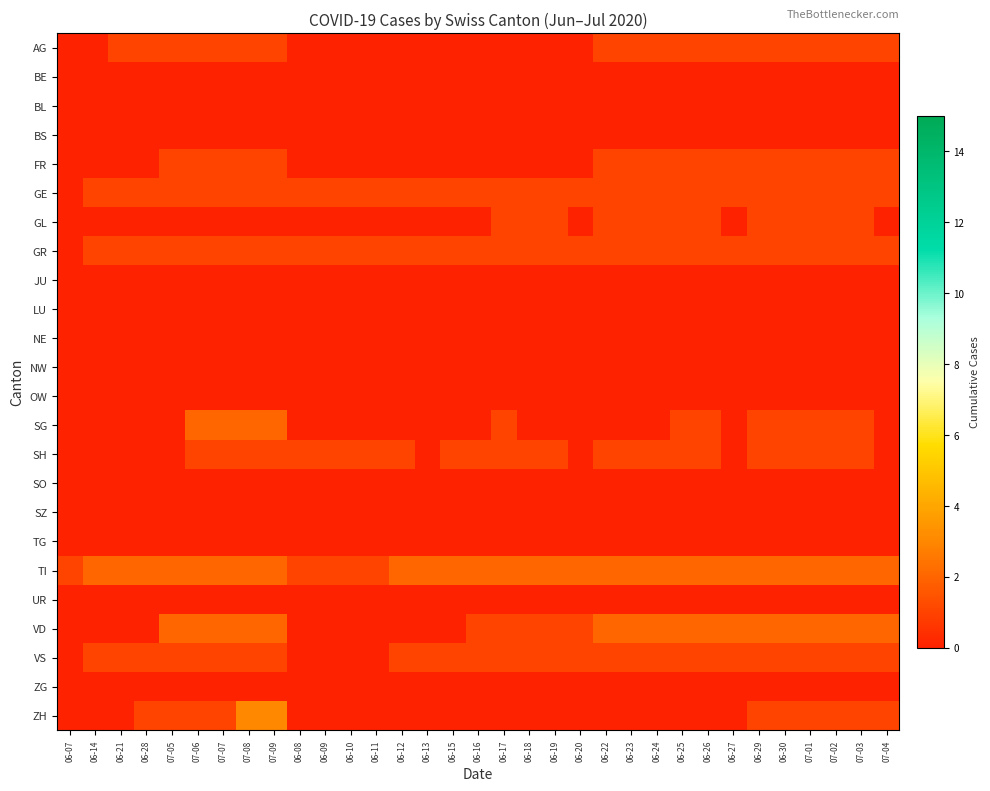

Which series has the widest spread of values?

ZH